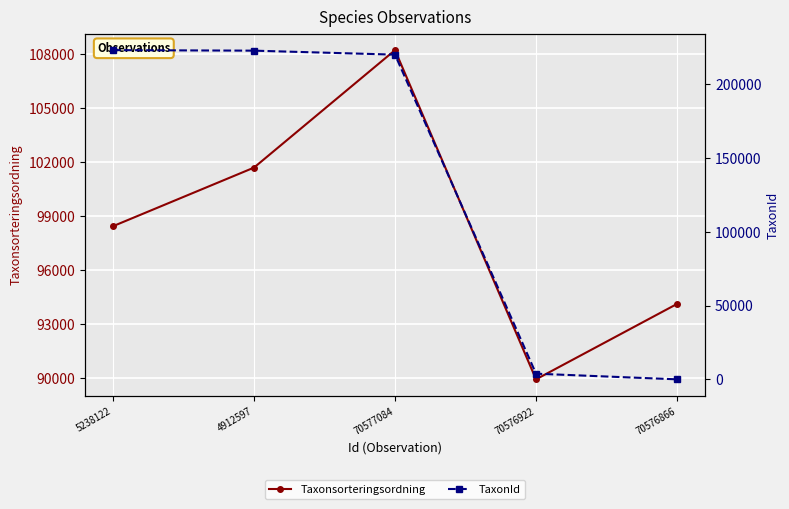

Does the chart display data point markers on the line(s)?

Yes